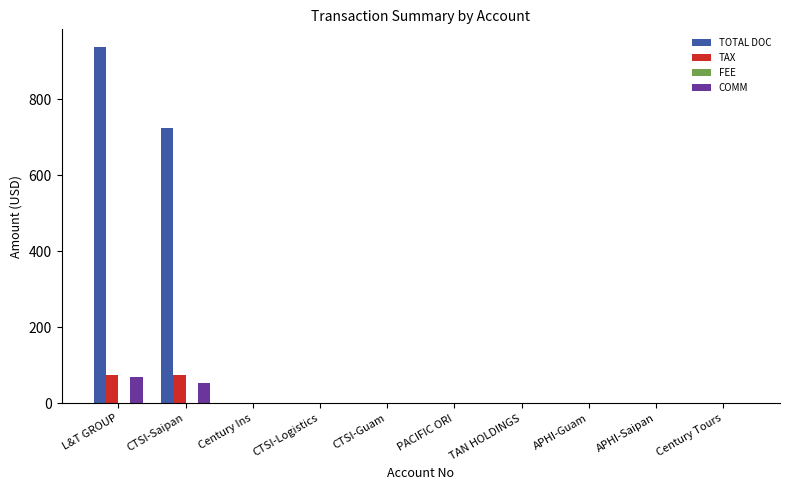

How many groups of bars are there?

10